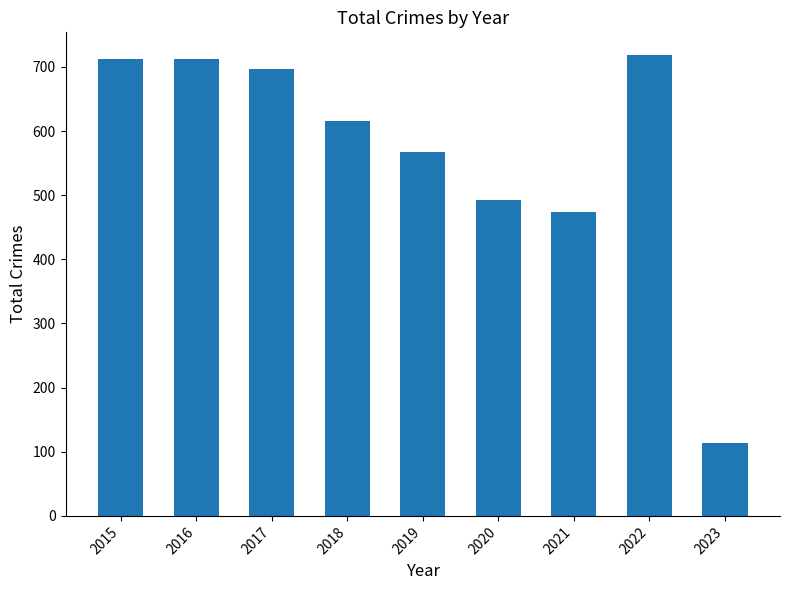

What is the sum of the values at 2015 and 2021?

1187